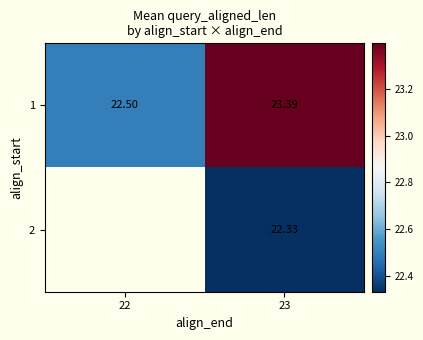

Is the value of 2 at 23 greater than the value of 1 at 23?

No